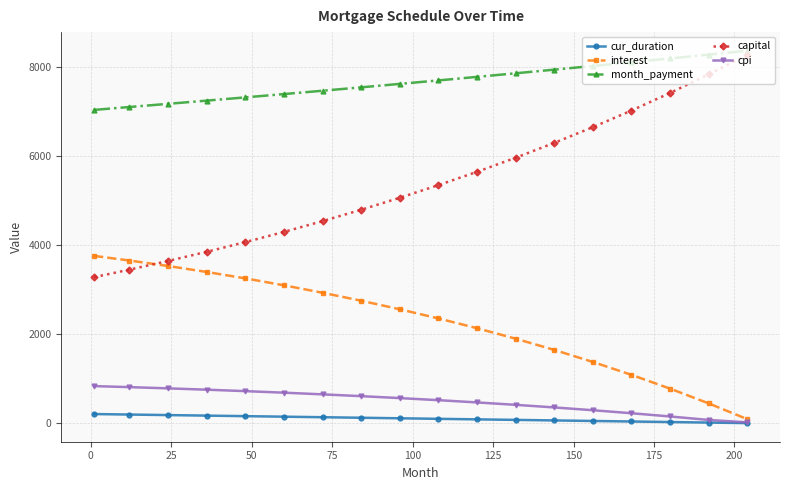

Which series has the largest total across all categories?

month_payment